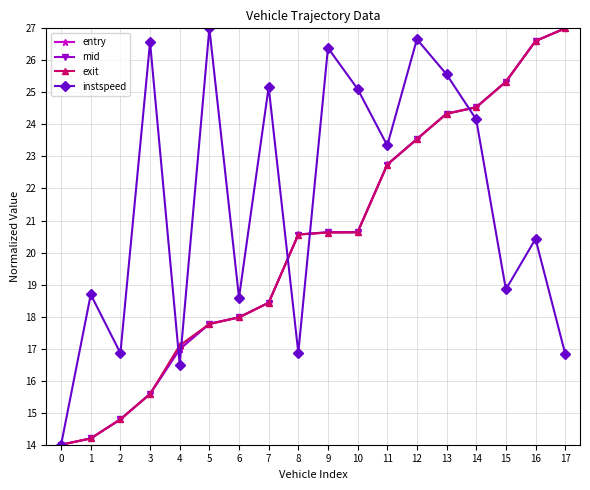

True or false: instspeed has more than 1 interior local peaks.

True